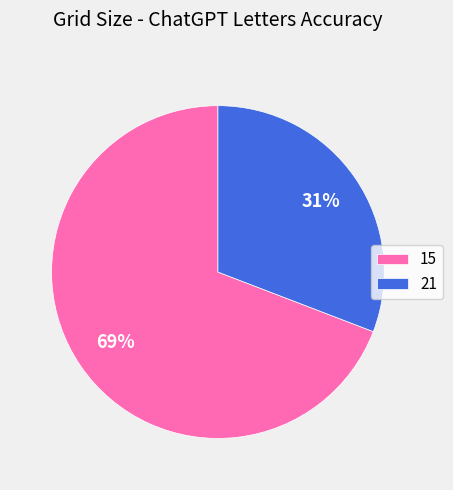

To the nearest percent, what is the difference between the largest and smallest slice percentages?

38%